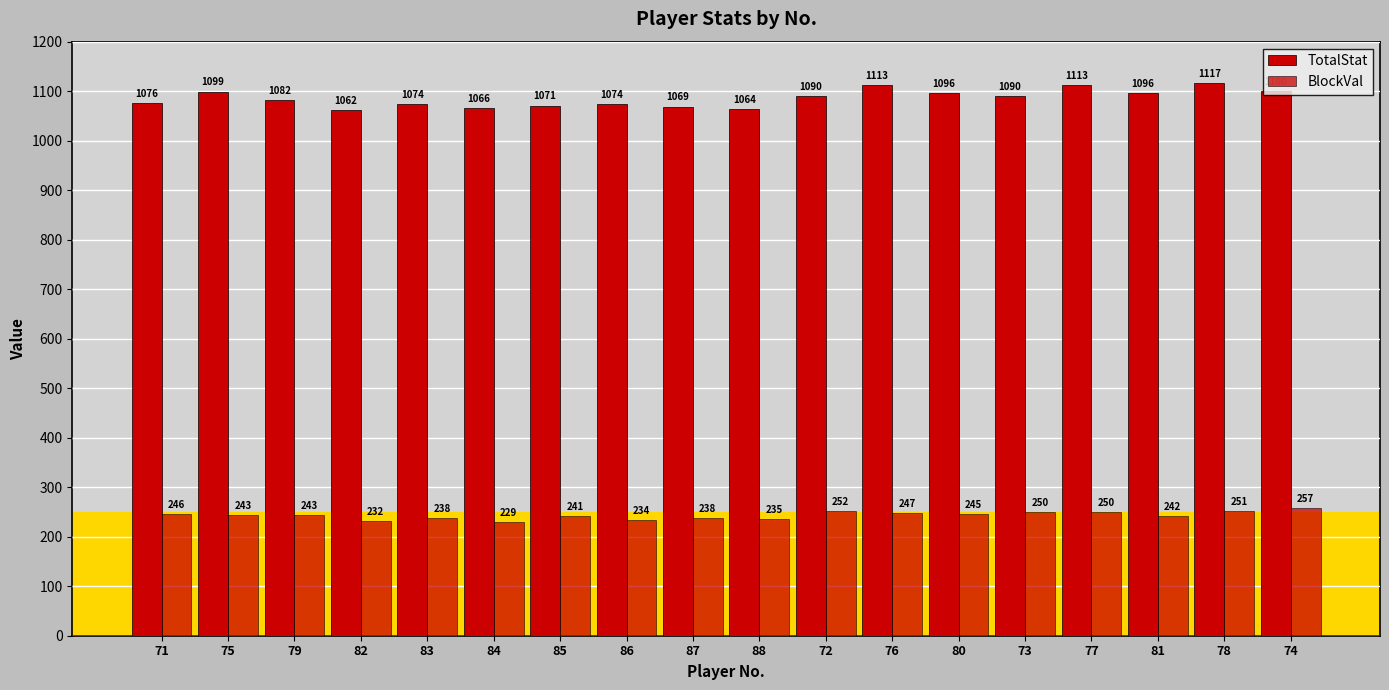

Reading right to left, transcribe all the data shown in this chart.

TotalStat: 74=1100	78=1117	81=1096	77=1113	73=1090	80=1096	76=1113	72=1090	88=1064	87=1069	86=1074	85=1071	84=1066	83=1074	82=1062	79=1082	75=1099	71=1076
BlockVal: 74=257	78=251	81=242	77=250	73=250	80=245	76=247	72=252	88=235	87=238	86=234	85=241	84=229	83=238	82=232	79=243	75=243	71=246